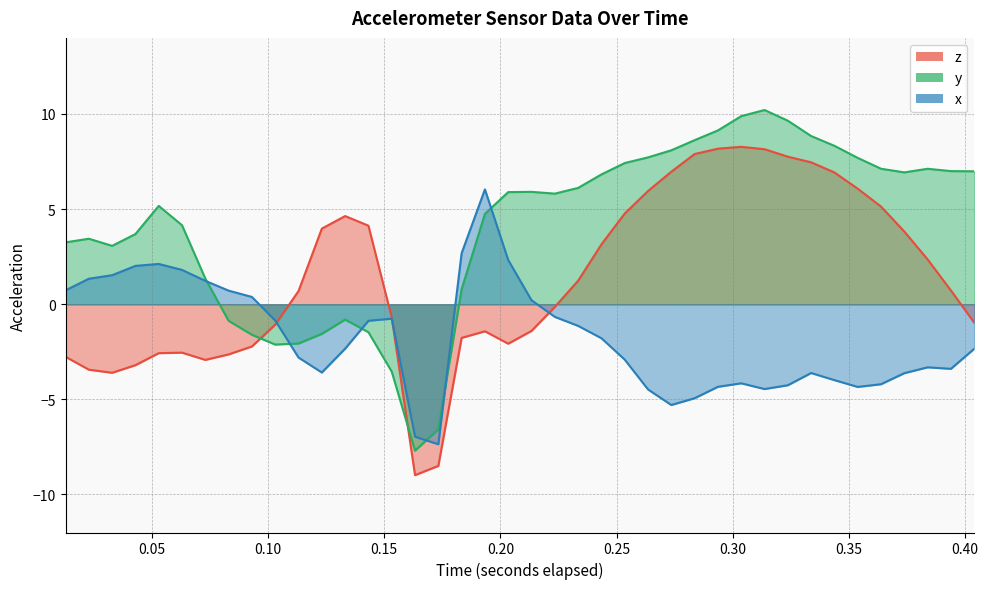

Does the chart display data point markers on the line(s)?

No